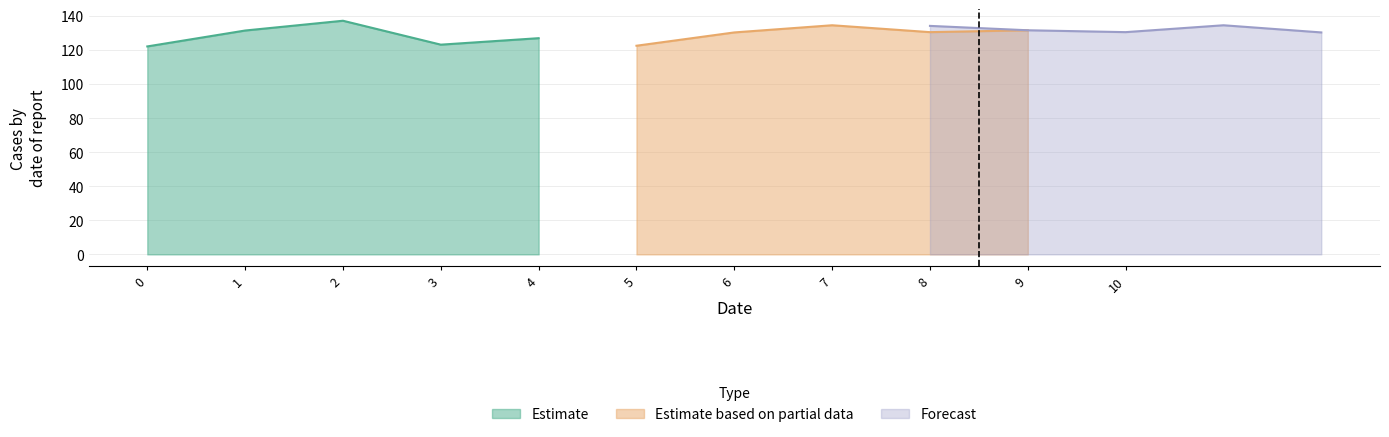

How many interior local valleys does the Estimate based on partial data series have?

1